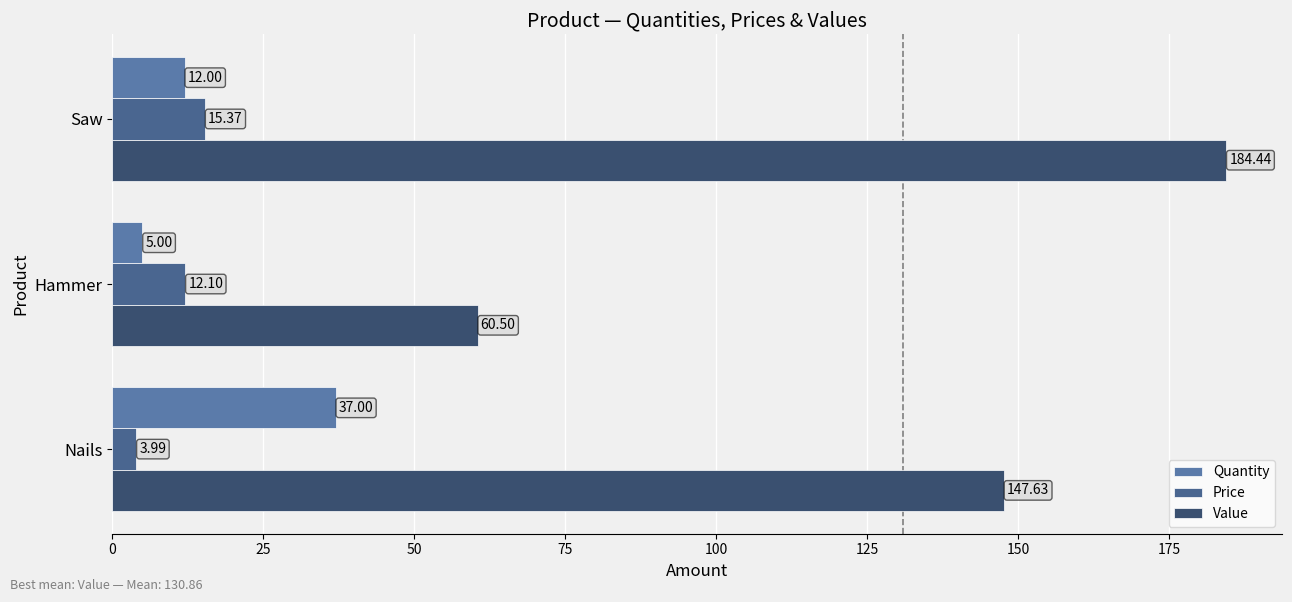

Count the number of categories in the chart.

3